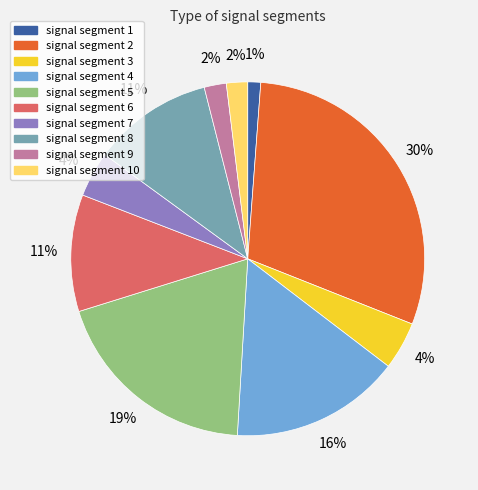

To the nearest percent, what is the average slice percentage?

10%